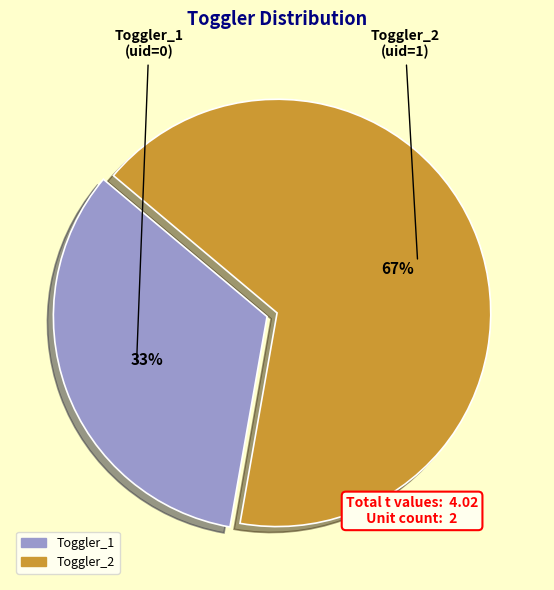

Approximately how many times larger is the value at Toggler_2 compared to Toggler_1?

2.0